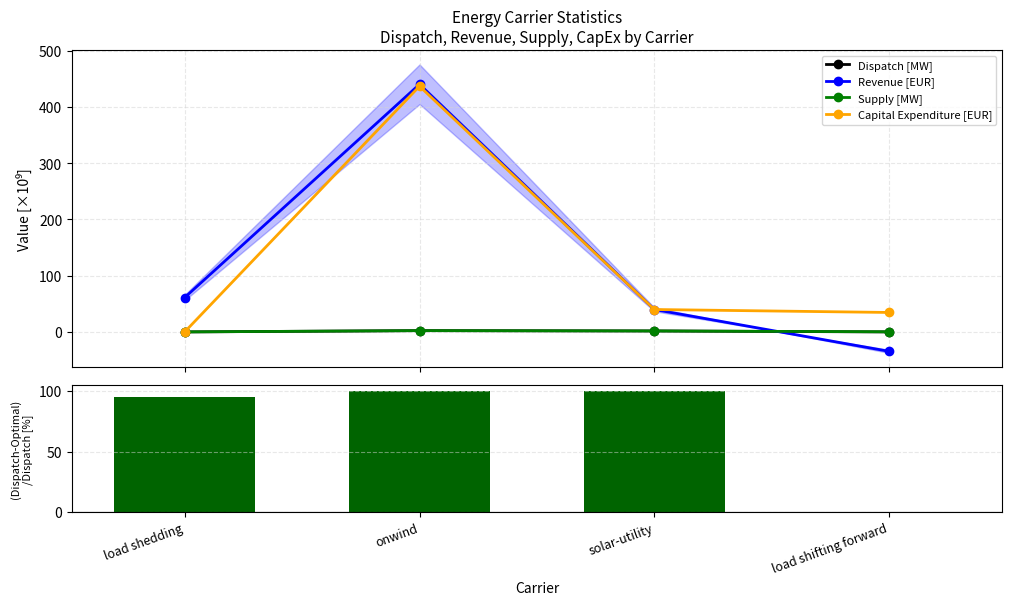

List the labels in order of (Dispatch-Optimal)/Dispatch [%] value, largest first.

solar-utility, onwind, load shedding, load shifting forward